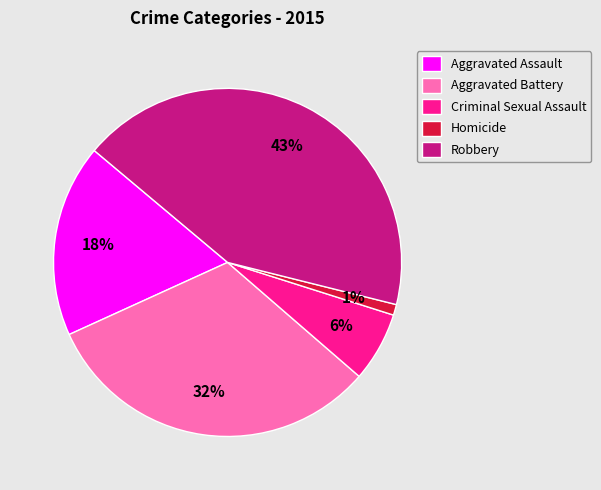

Is Aggravated Assault the majority of the pie?

No